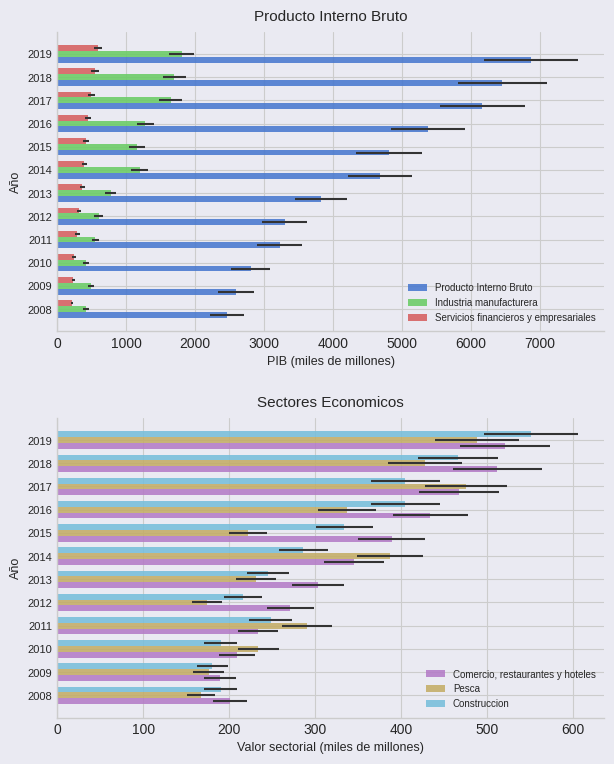

Reading left to right, what are all the values shown in this chart?

Producto Interno Bruto: 2459	2599	2804	3227	3299	3827	4681	4811	5380	6166	6460	6874
Industria manufacturera: 422	490	421	552	598	774	1194	1163	1278	1647	1699	1805
Servicios financieros y empresariales: 213	233	242	293	319	365	393	422	450	493	544	592
Comercio, restaurantes y hoteles: 201	189	209	233	271	303	345	389	434	467	512	521
Pesca: 167	176	234	291	174	231	387	222	337	475	428	488
Construccion: 190	180	190	248	216	245	286	334	405	405	466	551